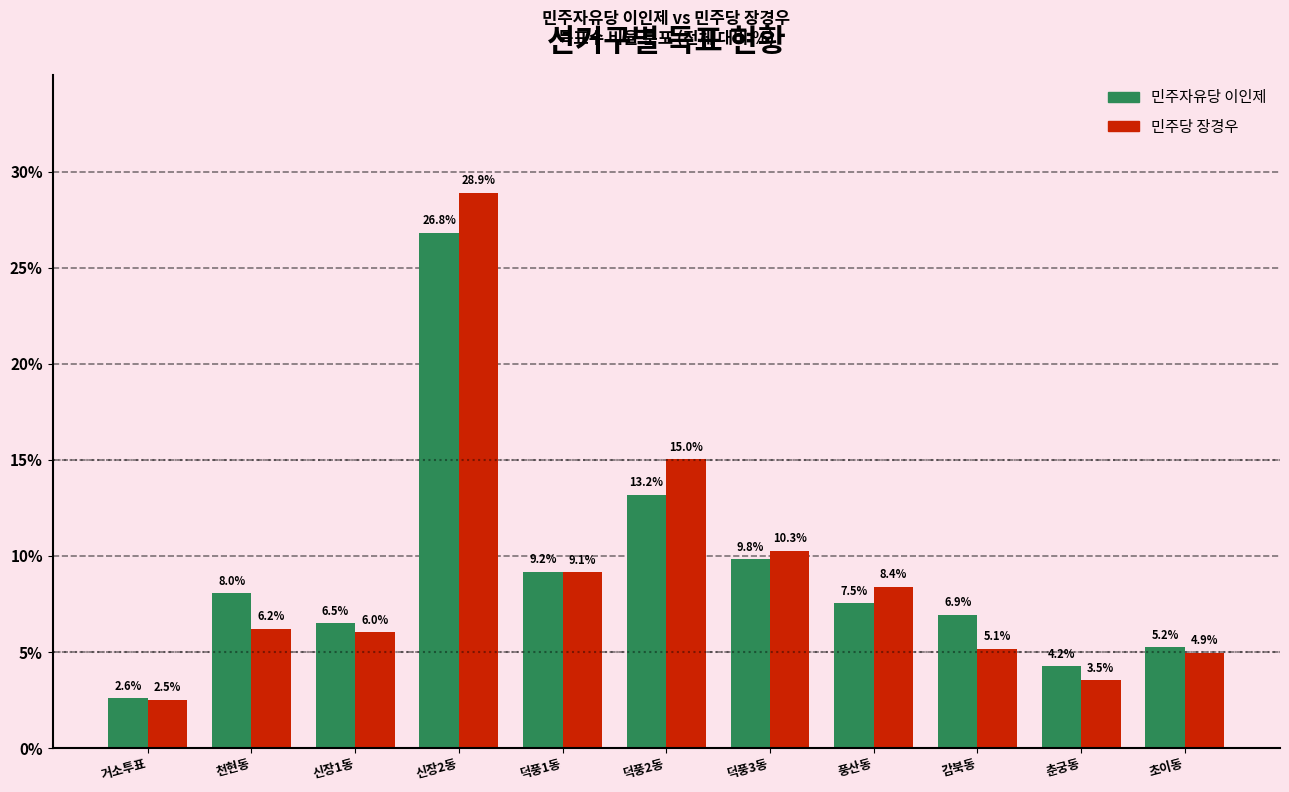

Reading left to right, list all the values displayed in this chart.

민주자유당 이인제: 2.6	8.0	6.5	26.8	9.2	13.2	9.8	7.5	6.9	4.2	5.2
민주당 장경우: 2.5	6.2	6.0	28.9	9.1	15.0	10.3	8.4	5.1	3.5	4.9